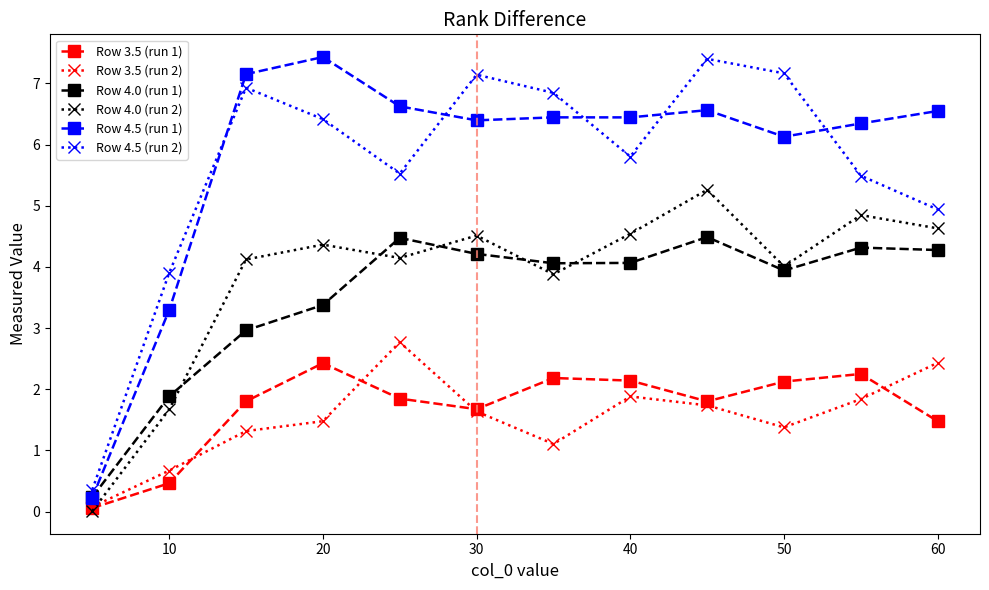

What are all the series names shown in the legend?

Row 3.5 (run 1), Row 3.5 (run 2), Row 4.0 (run 1), Row 4.0 (run 2), Row 4.5 (run 1), Row 4.5 (run 2)